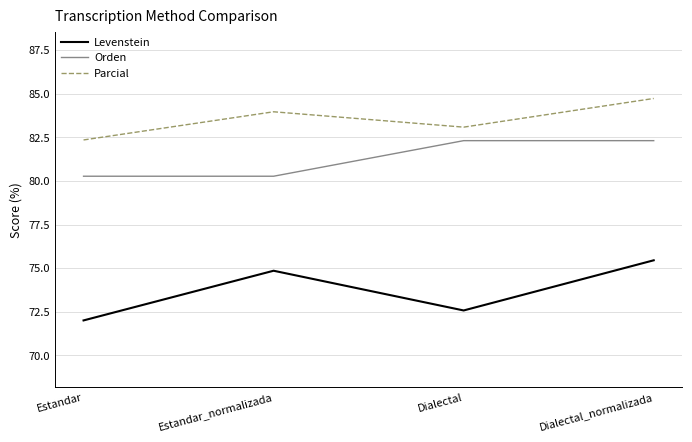

What is the difference between the Parcial values at Estandar and Estandar_normalizada?

1.6